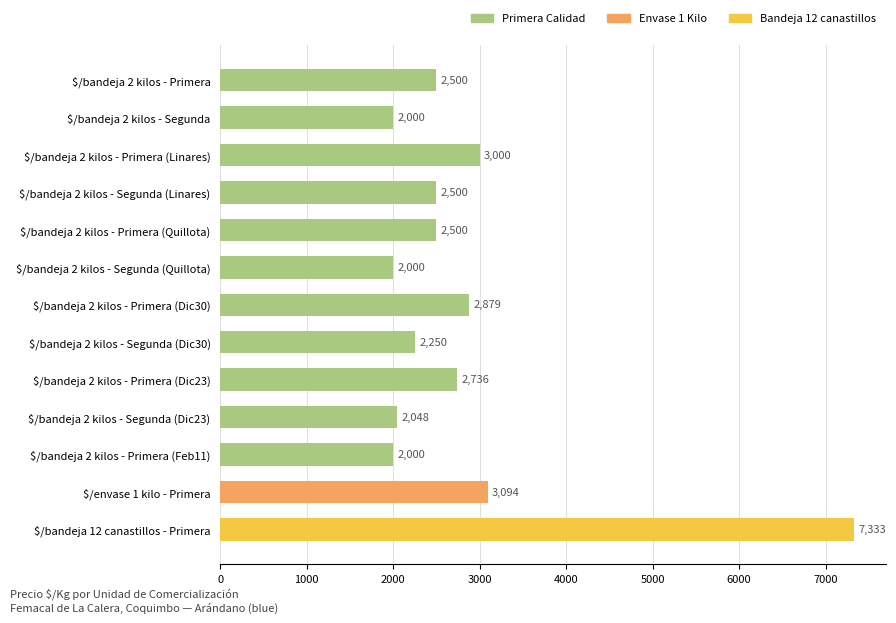

What is the sum of the values at $/bandeja 2 kilos - Segunda (Quillota) and $/bandeja 2 kilos - Segunda (Linares)?

4500